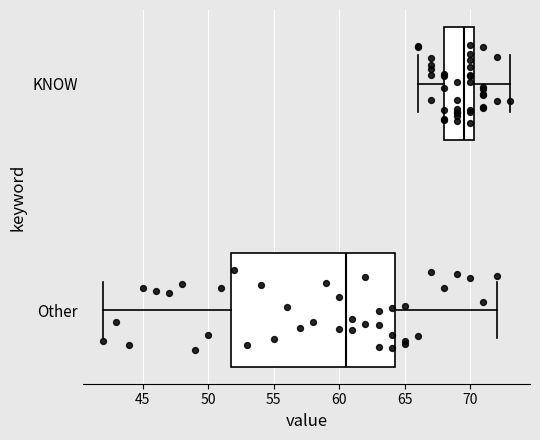

Comparing the boxes themselves (not the whiskers), which one is the widest?

Other